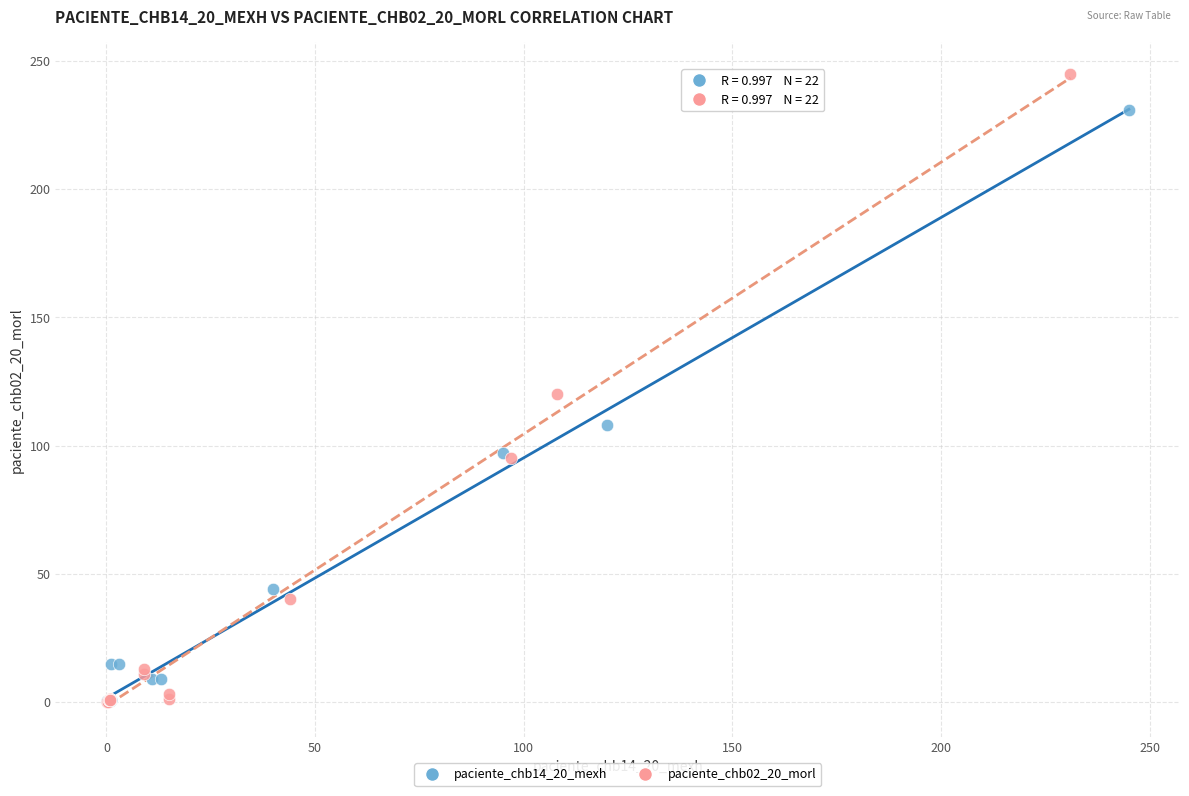

Which series contains the highest Y value?

paciente_chb02_20_morl